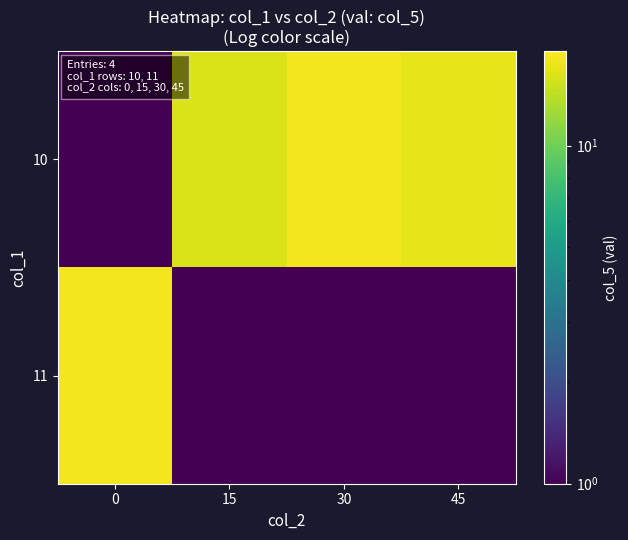

Which series has the largest range (max minus min)?

10